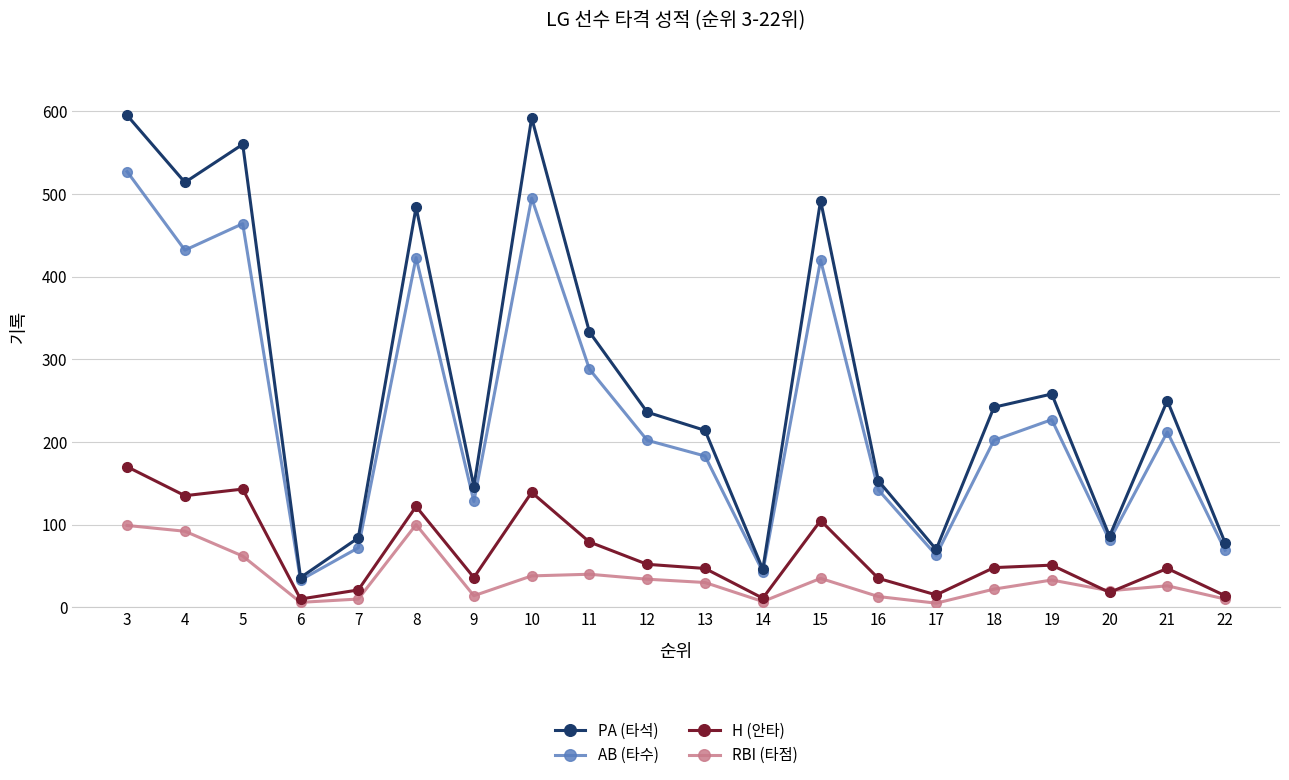

Count the number of categories in the chart.

20